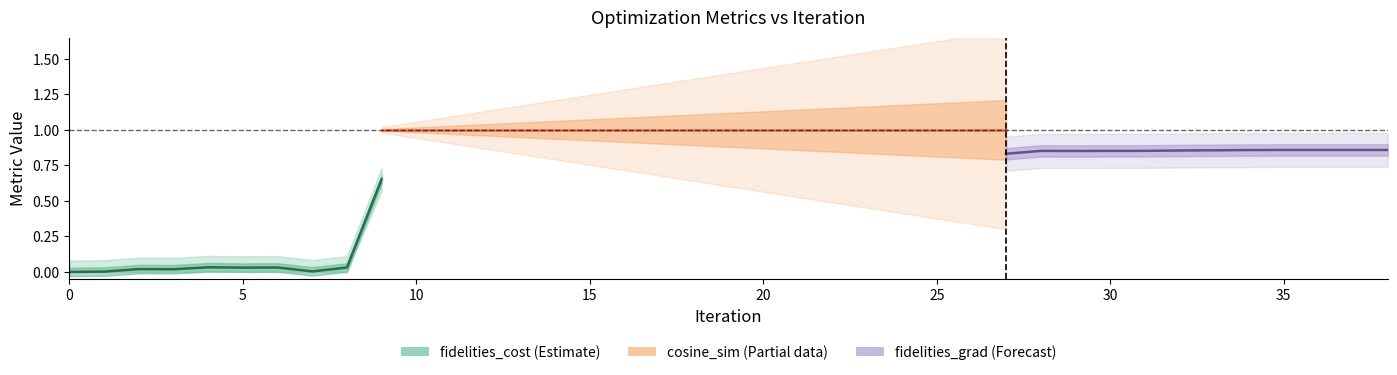

How many data points does each series have?

39